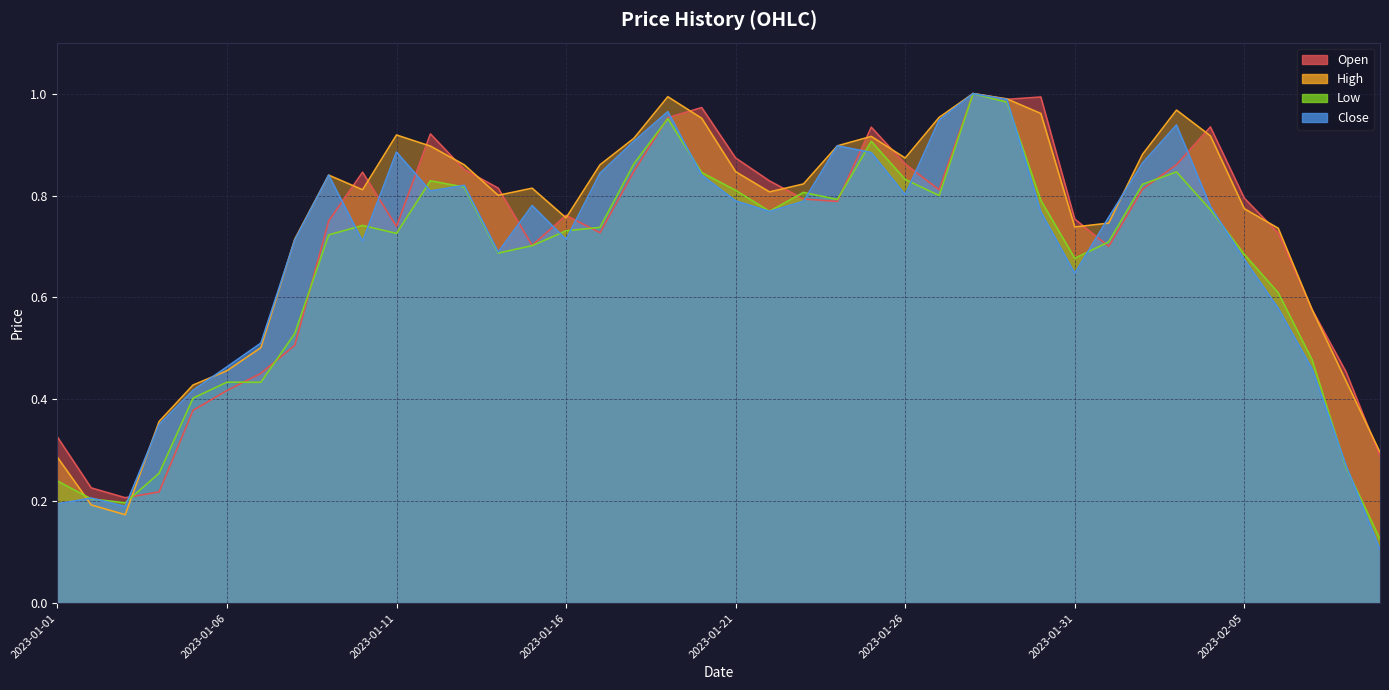

Where is the first local maximum for High?

2023-01-09